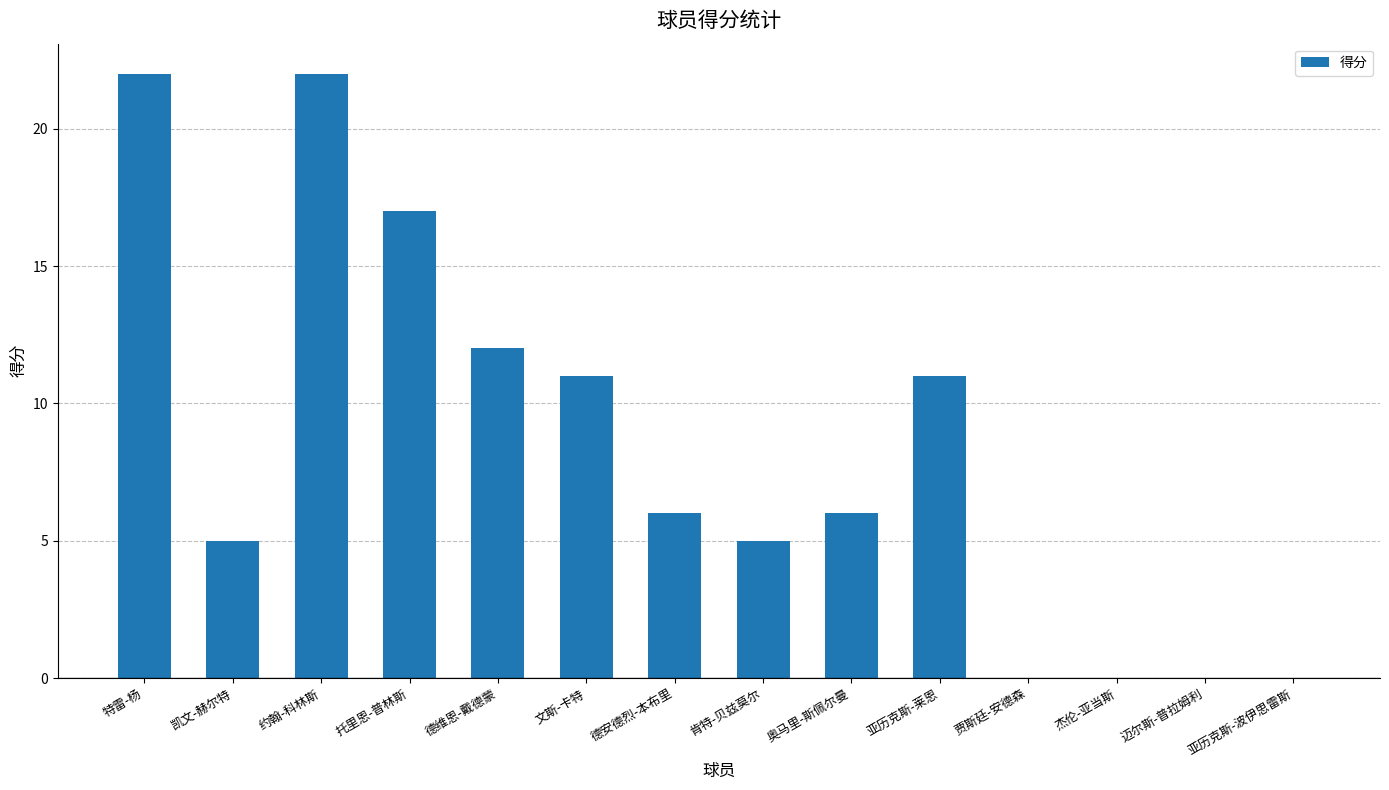

What is the maximum value shown in the chart?

22